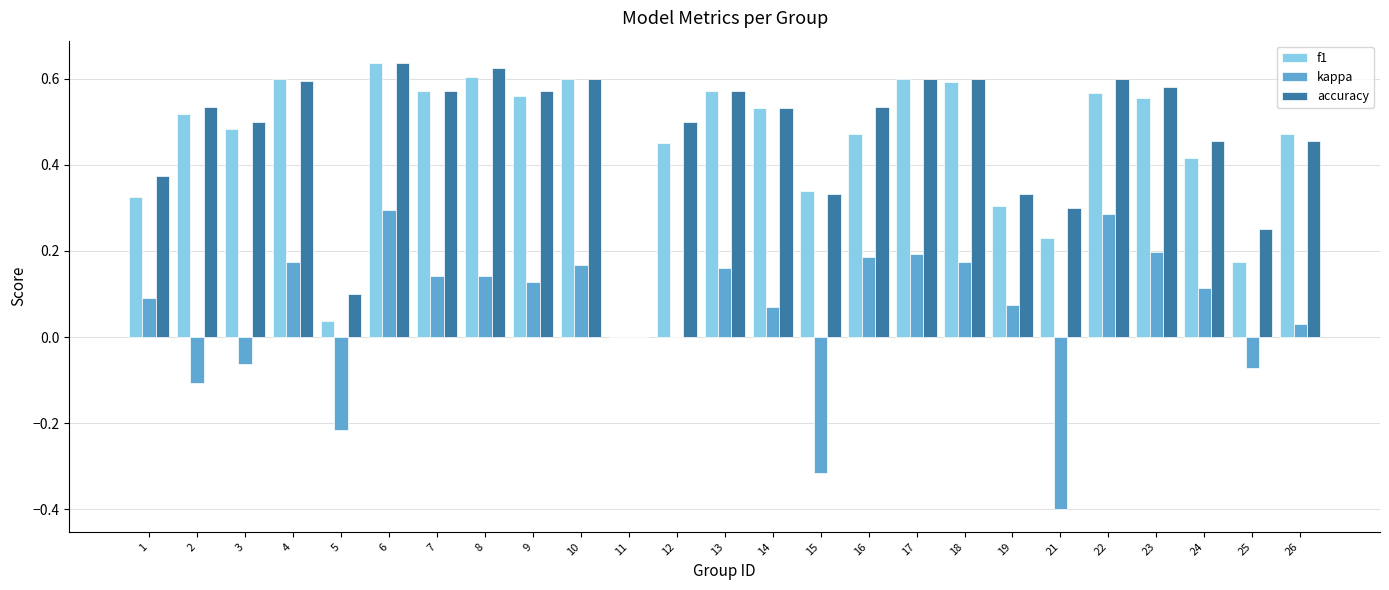

What are all the series names shown in the legend?

f1, kappa, accuracy